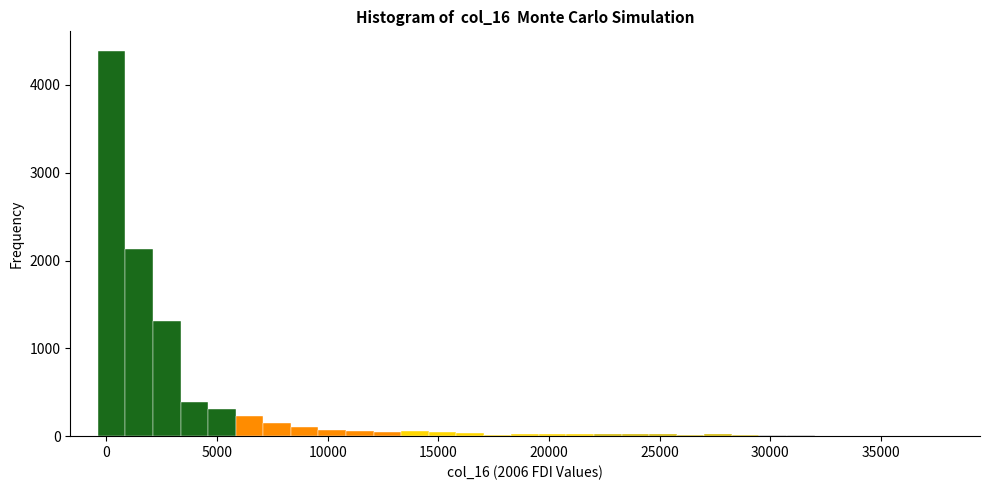

Read against the x-axis, roughly where is the centre of the tallest bar?

0